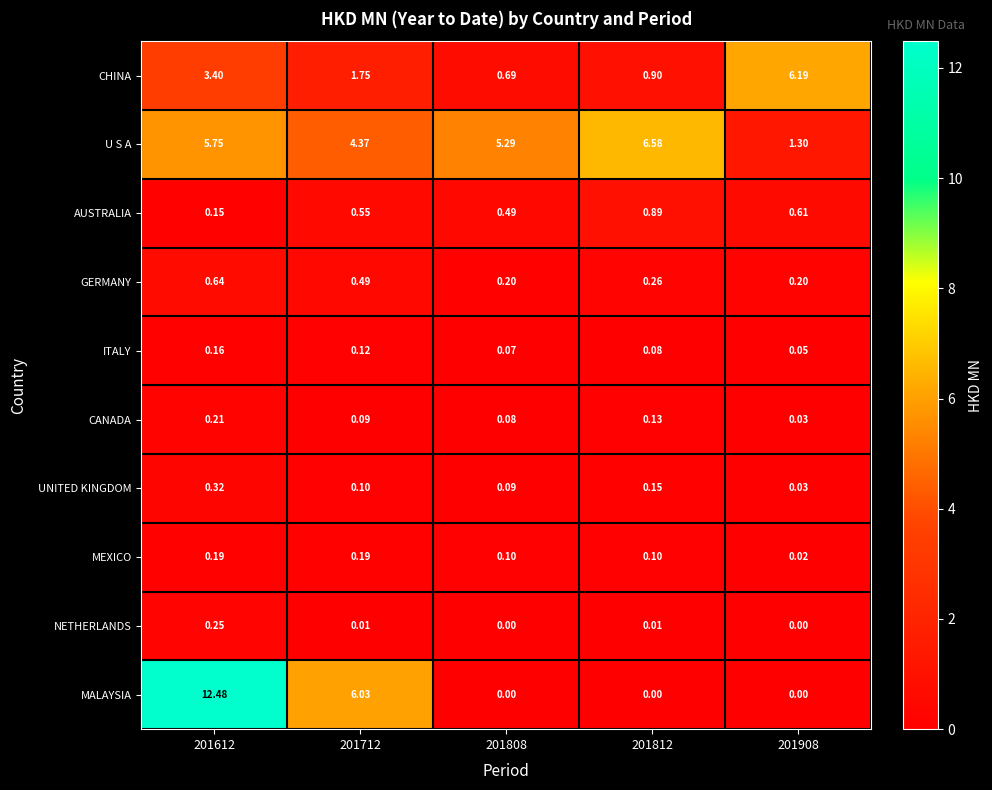

Which series has the largest total across all categories?

U S A